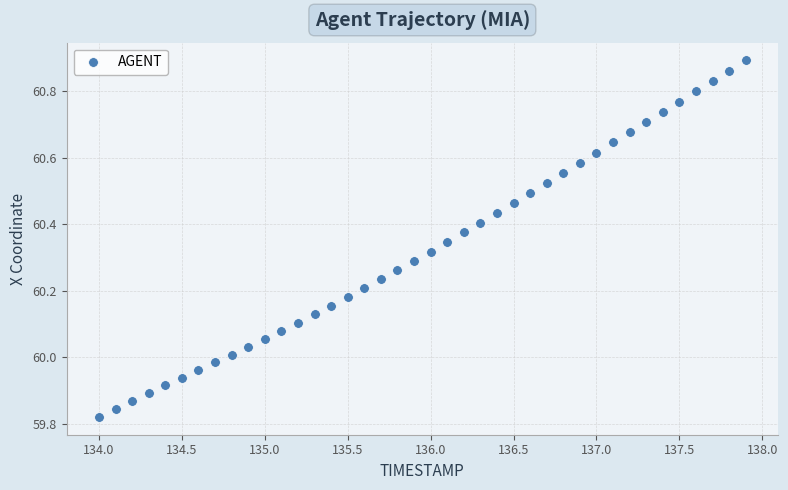

What is the range of X values (max minus min)?

3.9